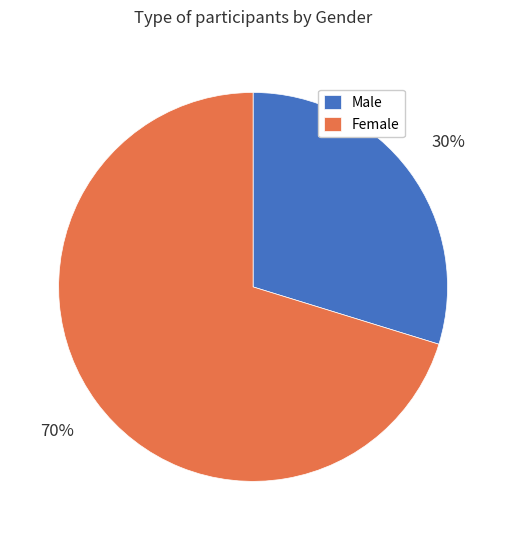

Which slice is the largest?

Female